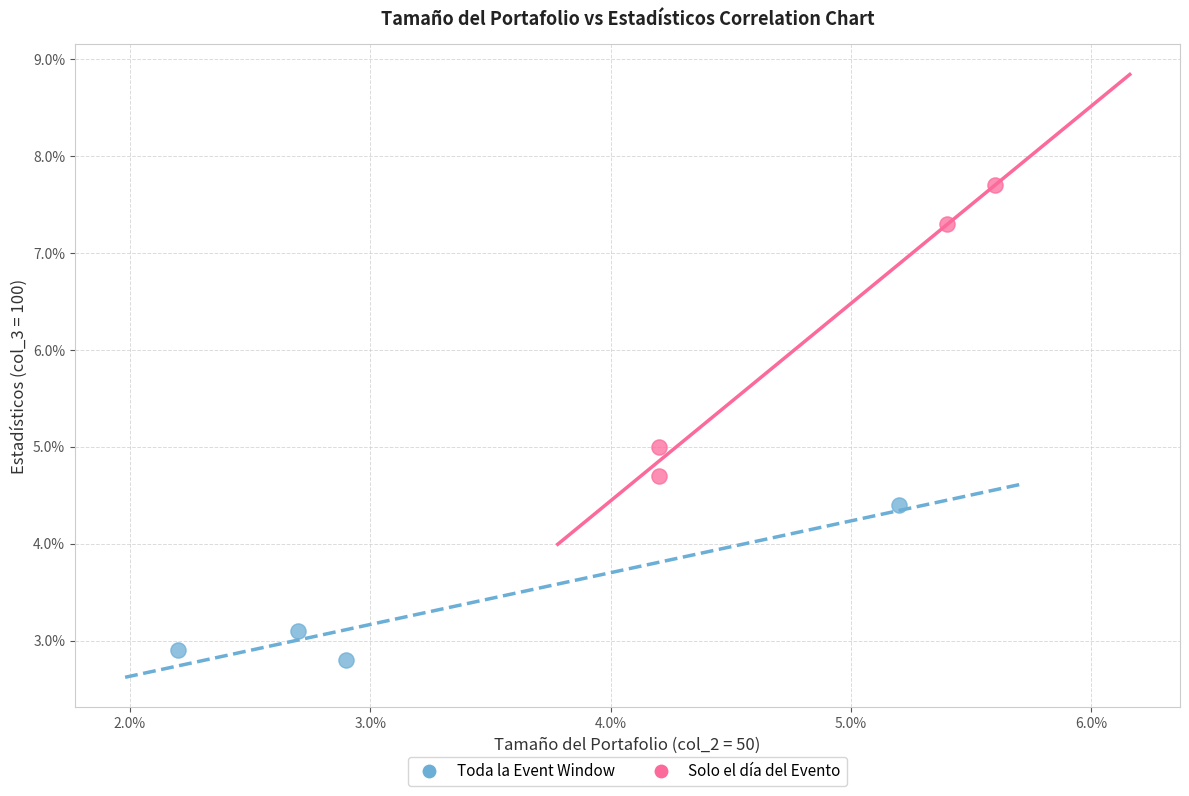

What are all the series names shown in the legend?

Toda la Event Window, Solo el día del Evento